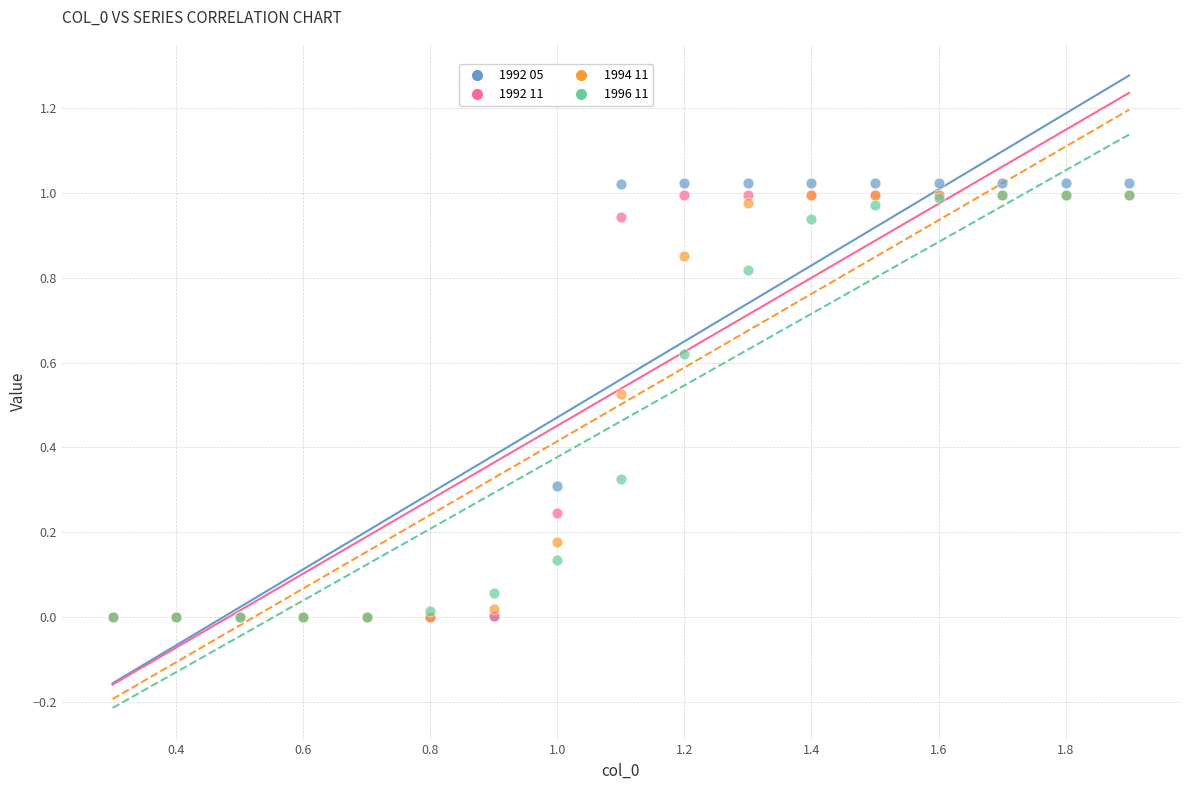

Which series reaches the maximum Y coordinate?

1992 05